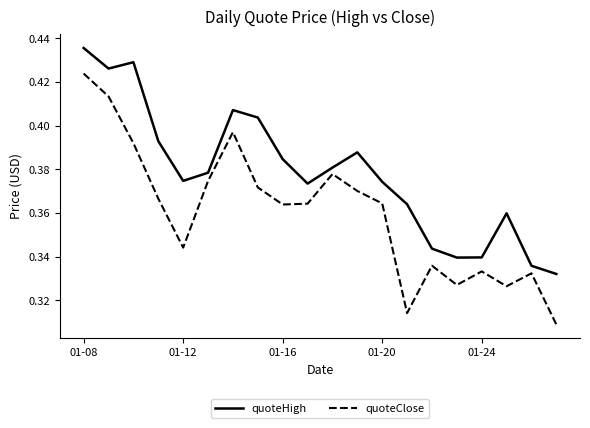

Does the chart display data point markers on the line(s)?

No